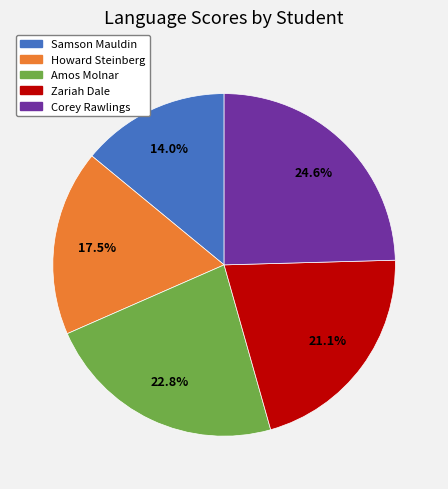

Rank the categories by value from highest to lowest.

Corey Rawlings, Amos Molnar, Zariah Dale, Howard Steinberg, Samson Mauldin